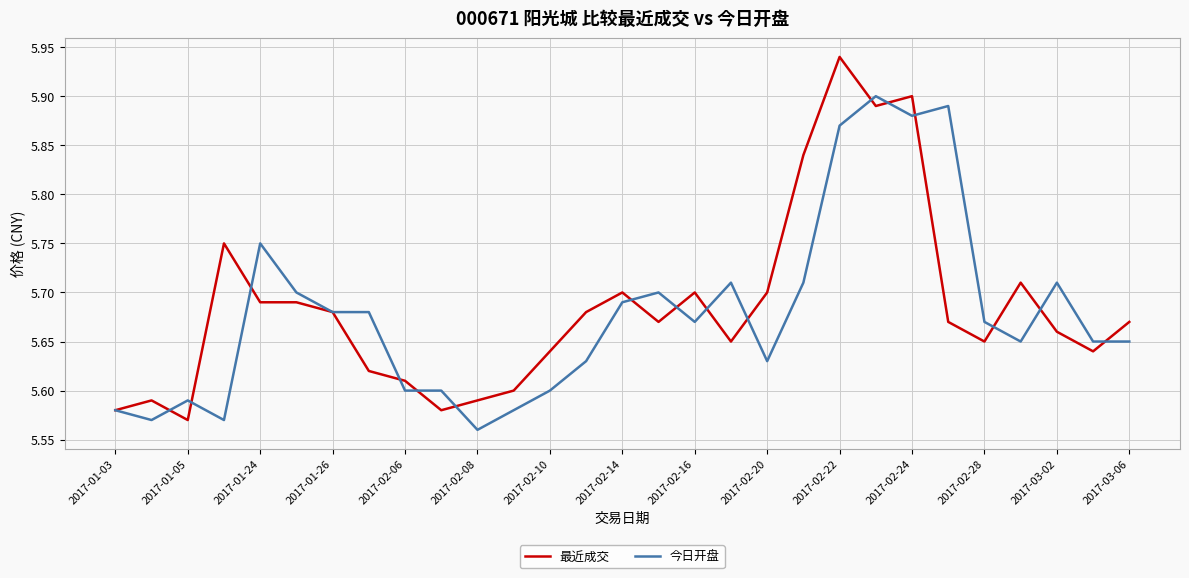

True or false: 最近成交 and 今日开盘 intersect in this chart.

True